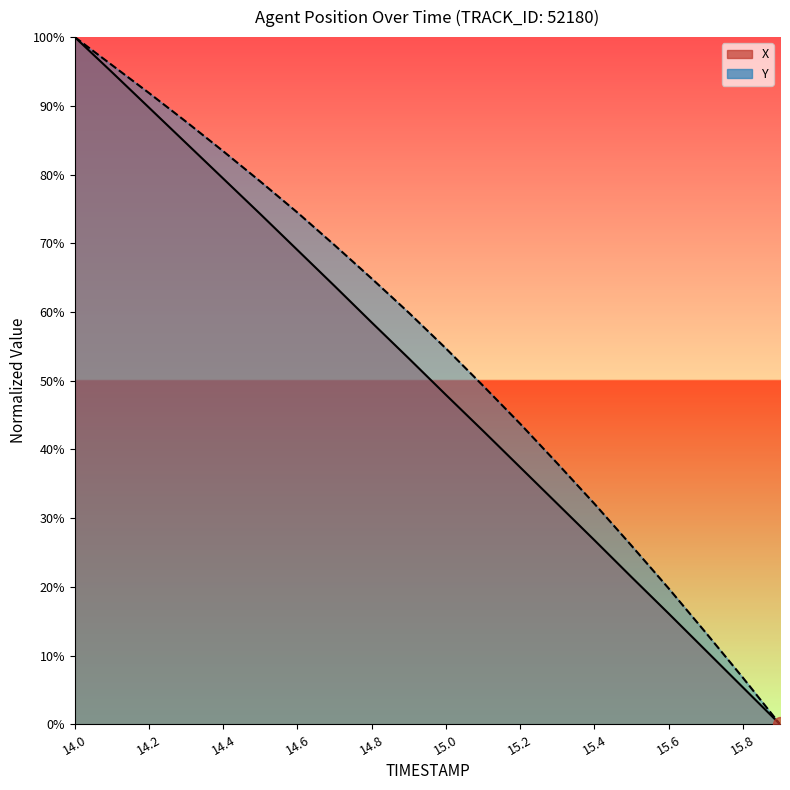

True or false: X has a value of 63.8 at 14.7.

True